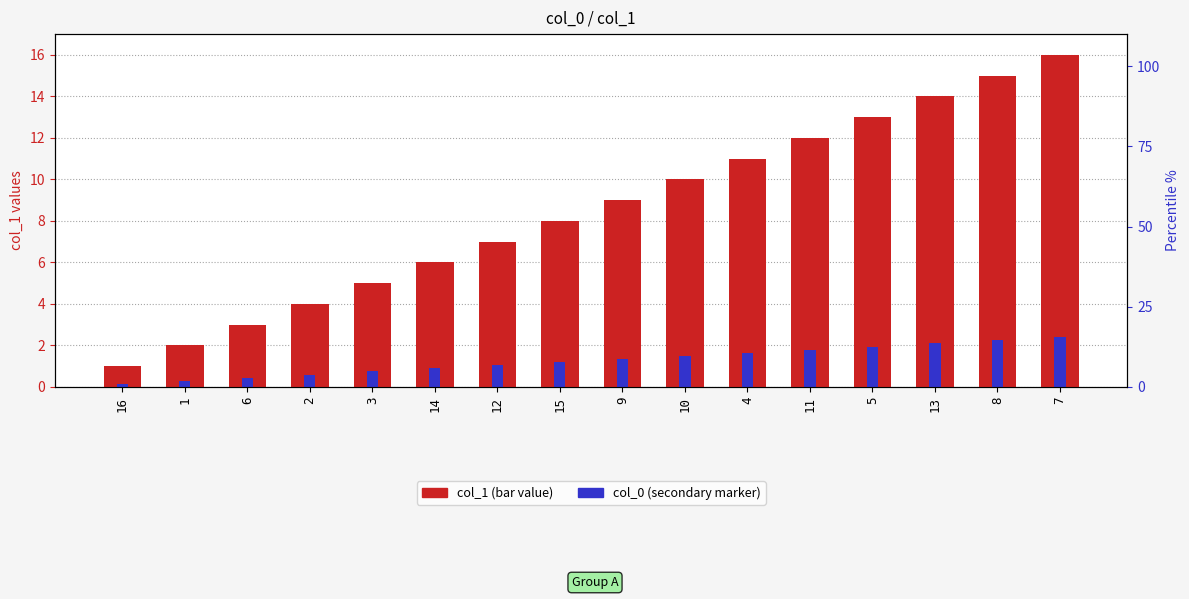

At which category is the sum across all series the highest?

7